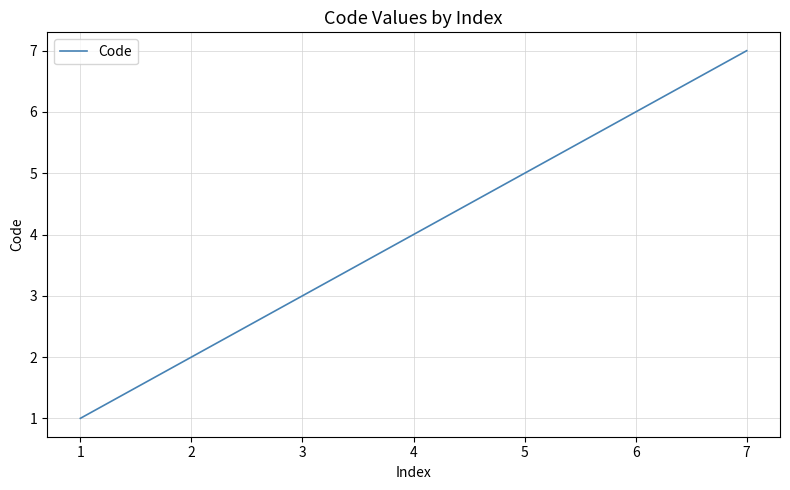

Does the chart have visible grid lines?

Yes